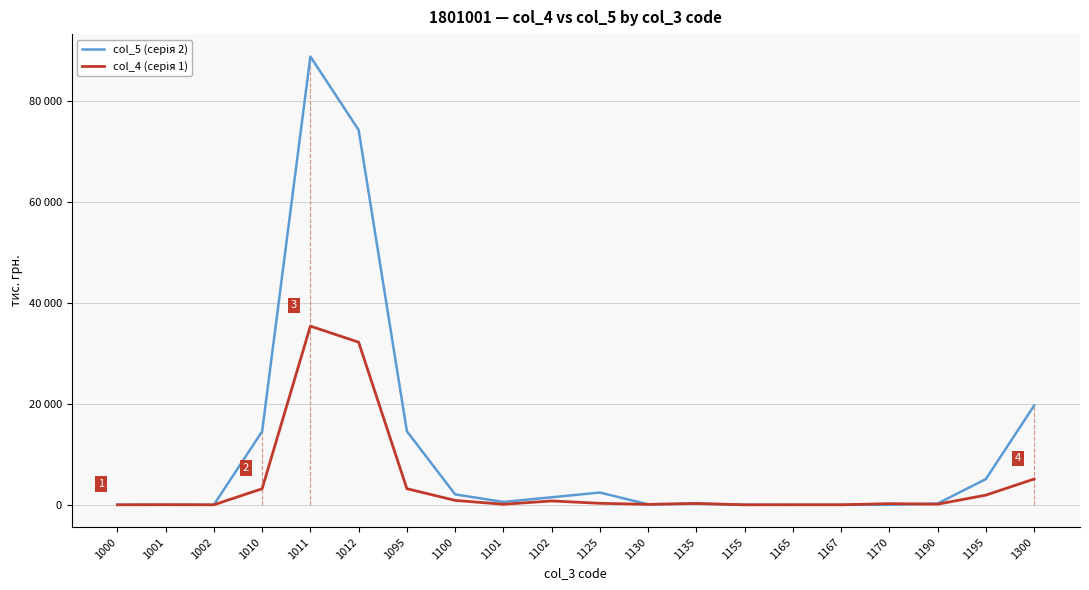

How many interior local valleys does the col_4 (серія 1) series have?

5